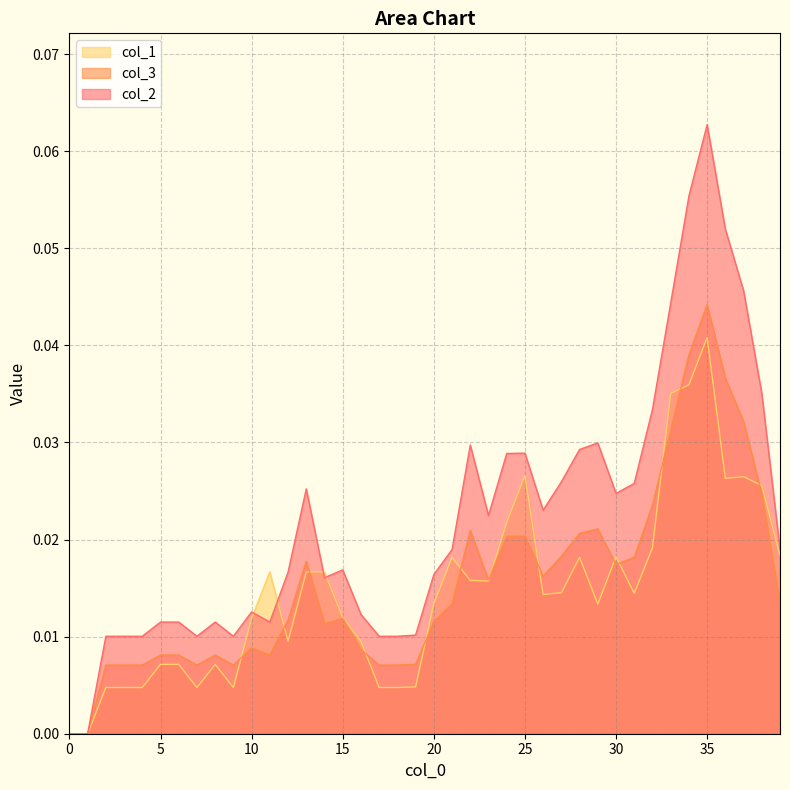

List the series in order of their peak value, highest first.

col_2, col_3, col_1